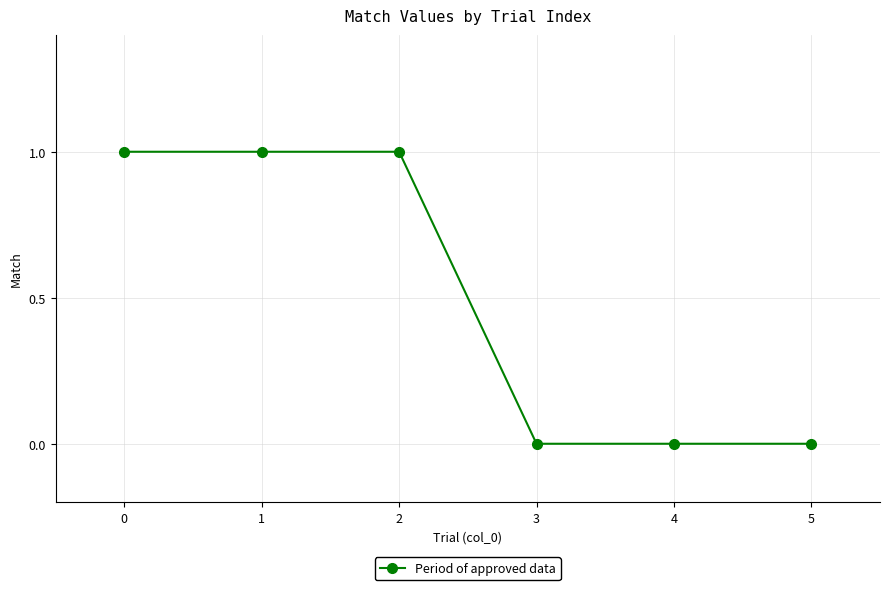

True or false: the data has more than 2 interior local peaks.

False